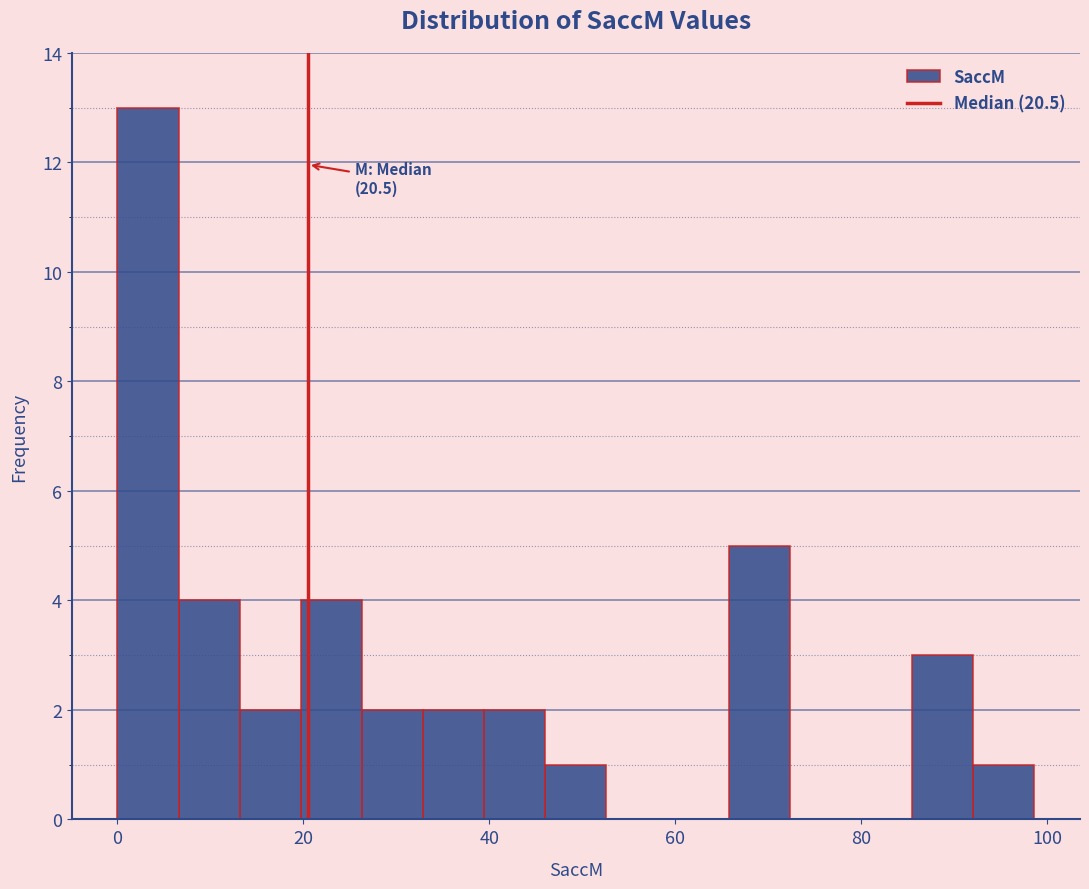

Around what value on the x-axis is the tallest bar? Give the approximate position of its centre, as read against the axis.

4